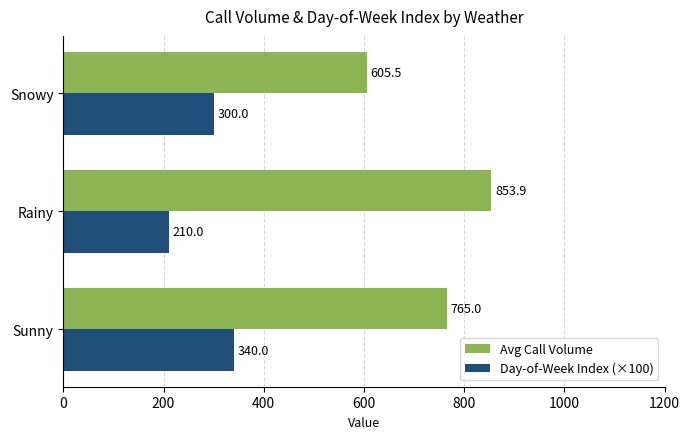

List the series in order of their overall mean, highest first.

Avg Call Volume, Day-of-Week Index (×100)